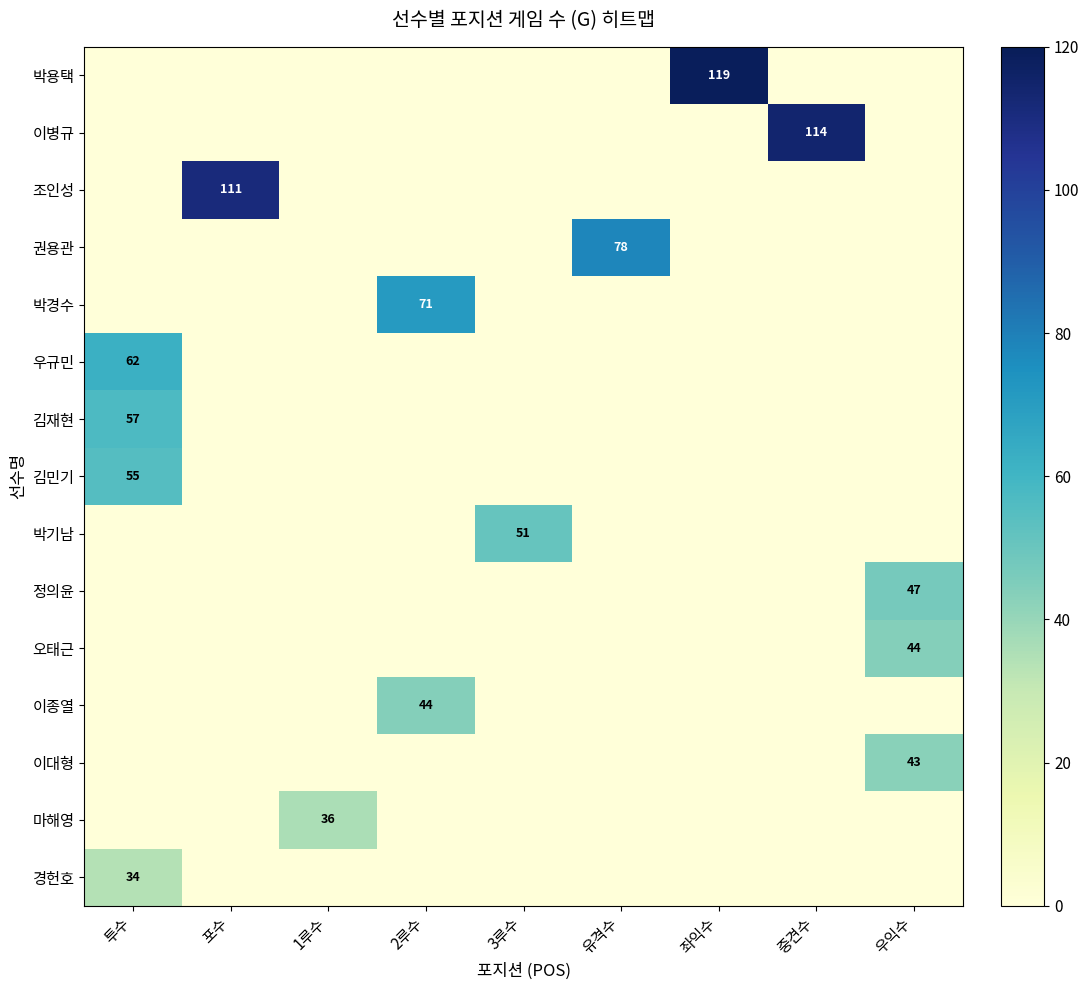

Count the number of data series in this chart.

15